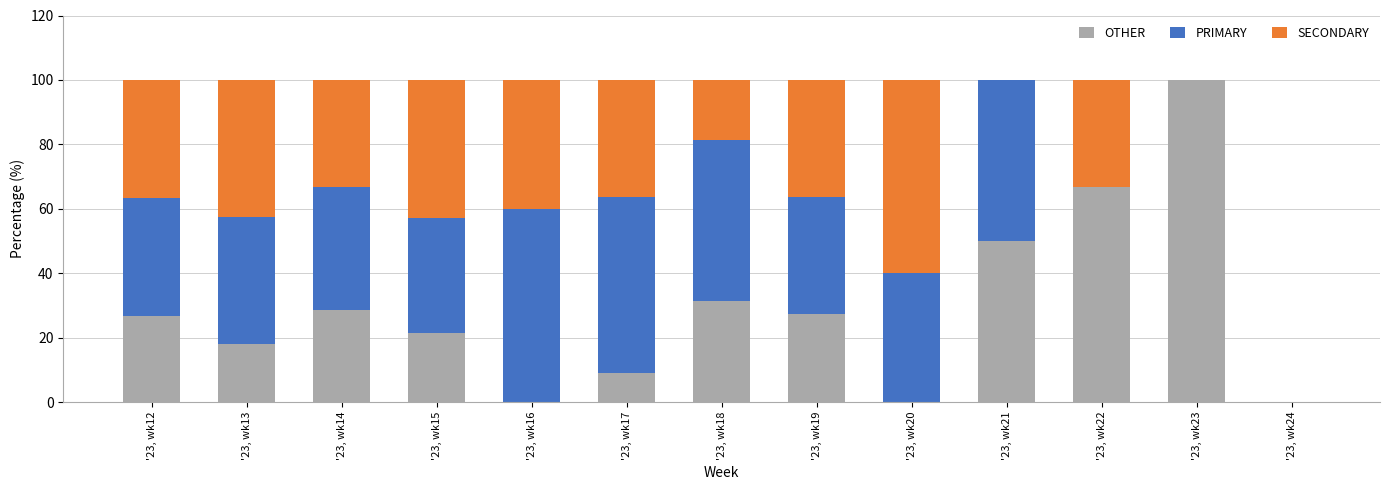

How many data points in OTHER are above 26?

7